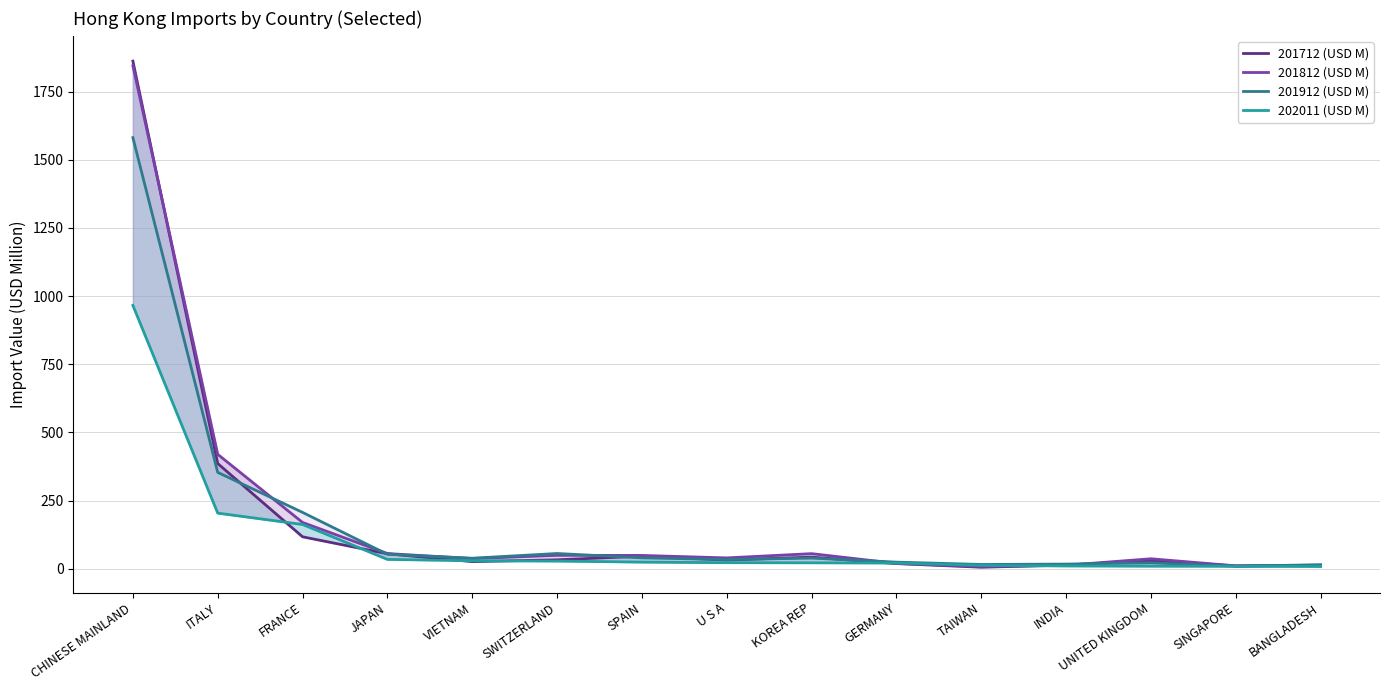

What position from the left is TAIWAN?

11